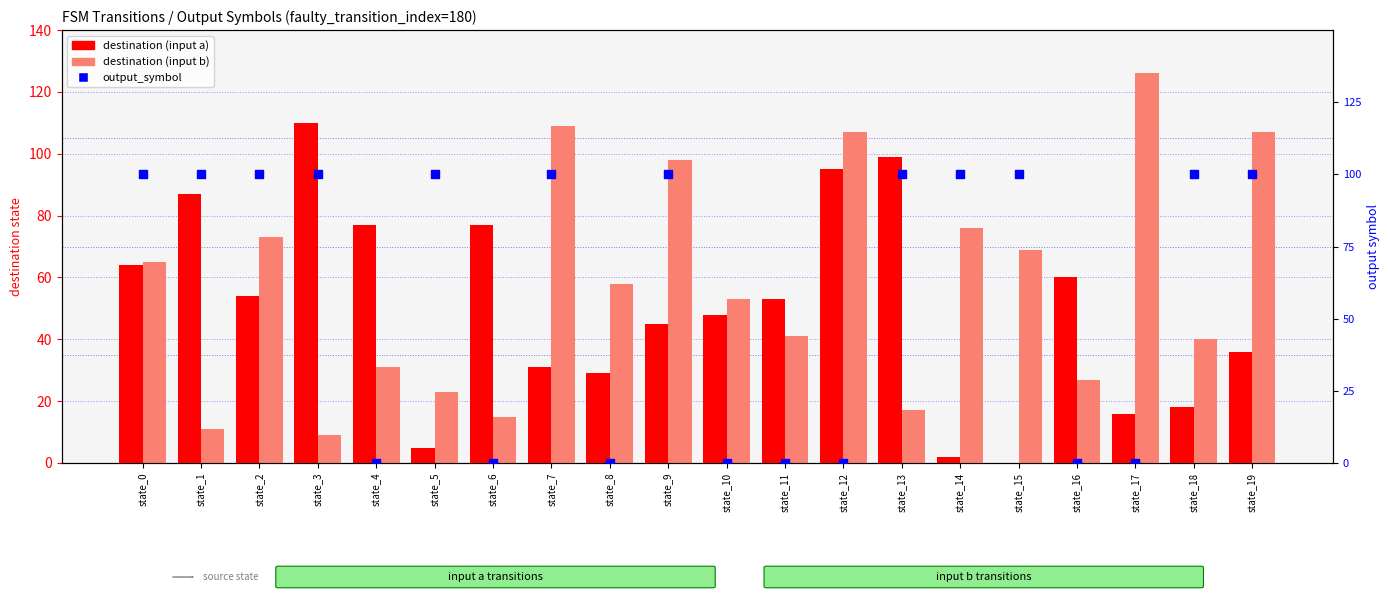

Which series has the largest total across all categories?

destination (input b)